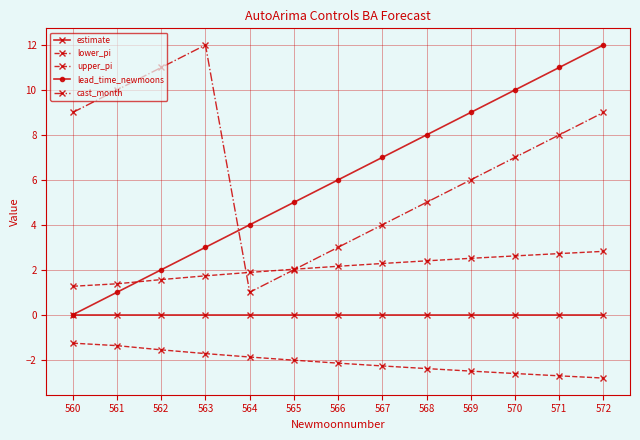

Does the chart have visible grid lines?

Yes